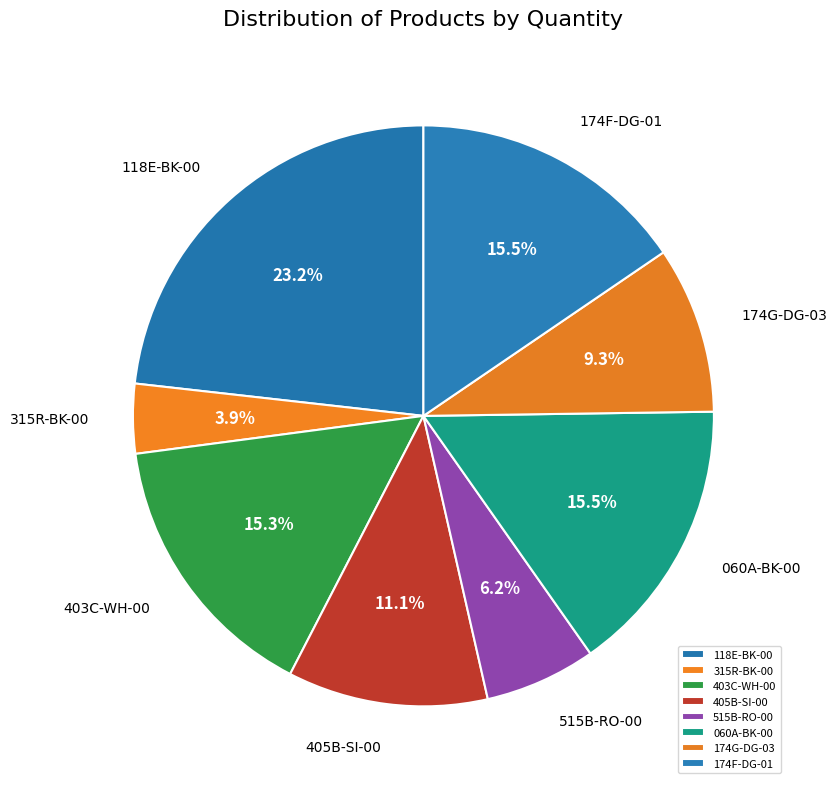

Is there a majority slice in this chart?

No